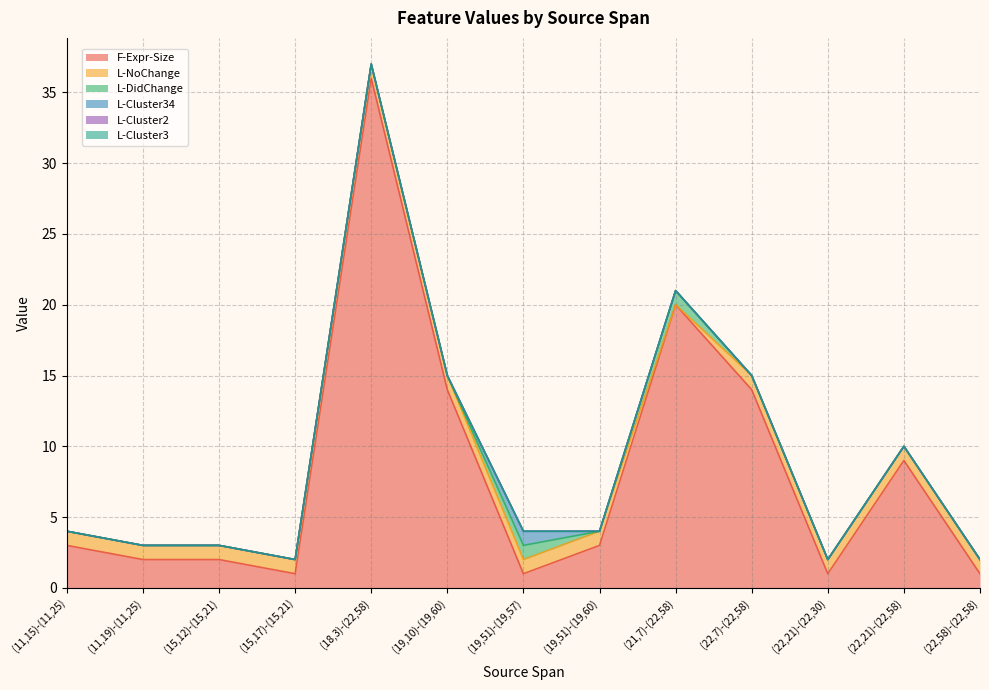

Reading left to right, extract all data points from this chart.

F-Expr-Size: 3	2	2	1	36	14	1	3	20	14	1	9	1
L-NoChange: 1	1	1	1	1	1	1	1	0	1	1	1	1
L-DidChange: 0	0	0	0	0	0	1	0	1	0	0	0	0
L-Cluster34: 0	0	0	0	0	0	1	0	0	0	0	0	0
L-Cluster2: 0	0	0	0	0	0	0	0	0	0	0	0	0
L-Cluster3: 0	0	0	0	0	0	0	0	0	0	0	0	0